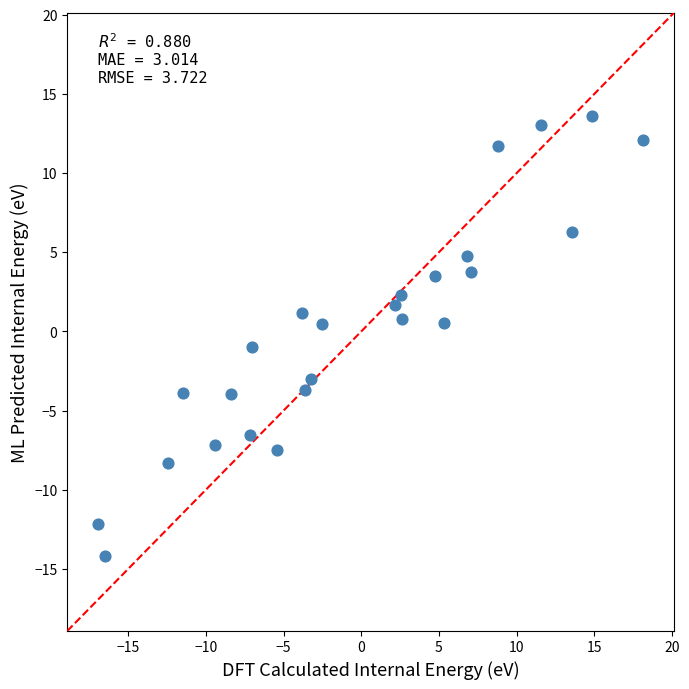

What is the range of Y values (max minus min)?

27.8